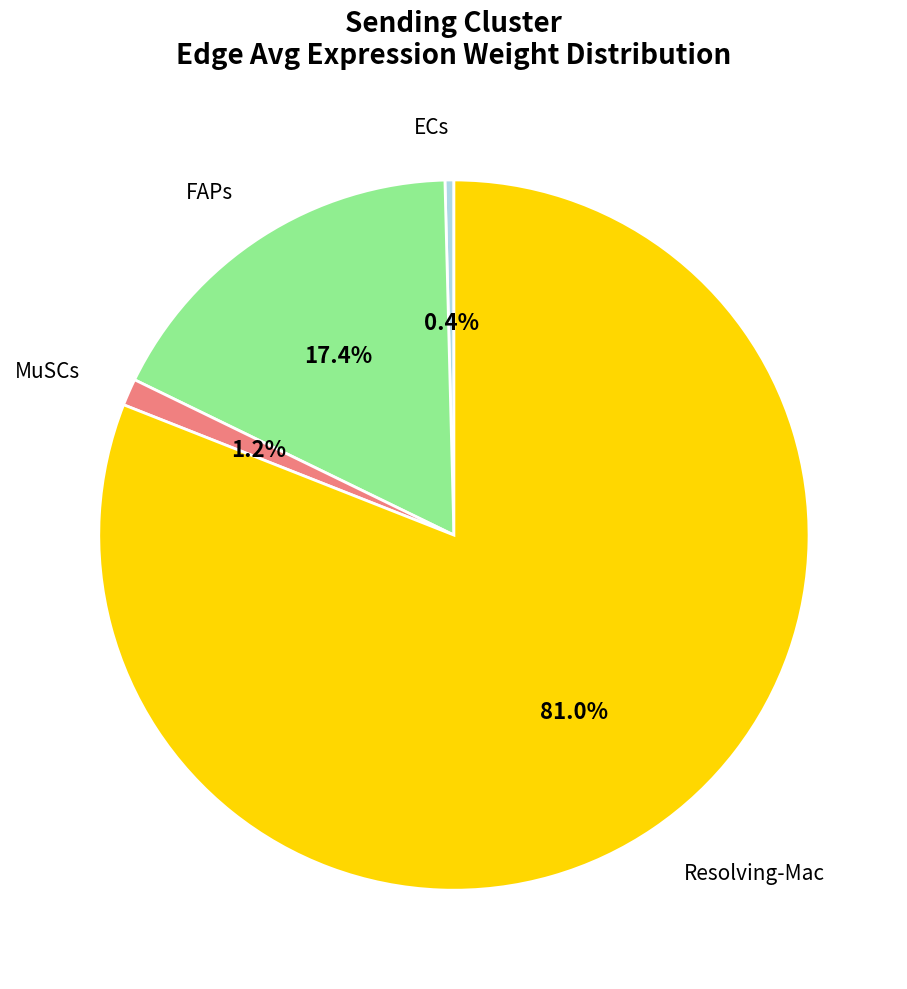

How many segments does this pie chart have?

4